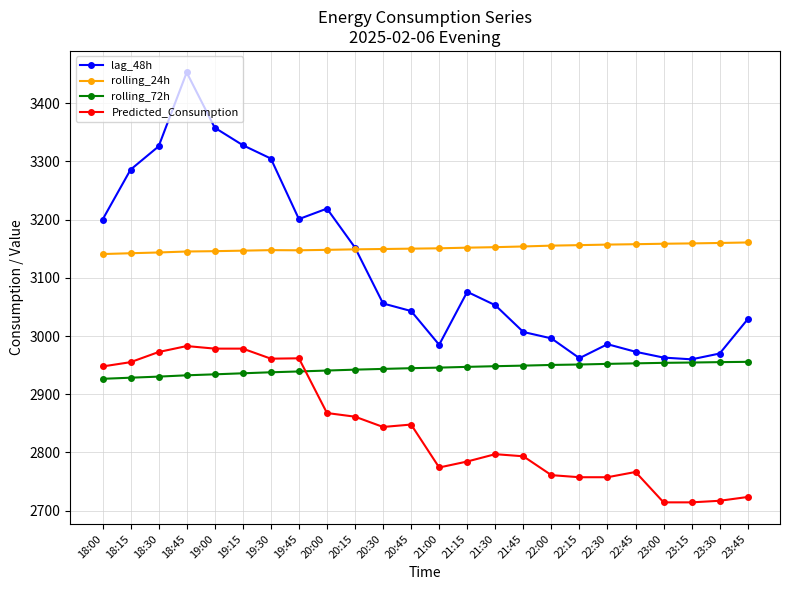

At how many categories does at least one series exceed 2882?

24